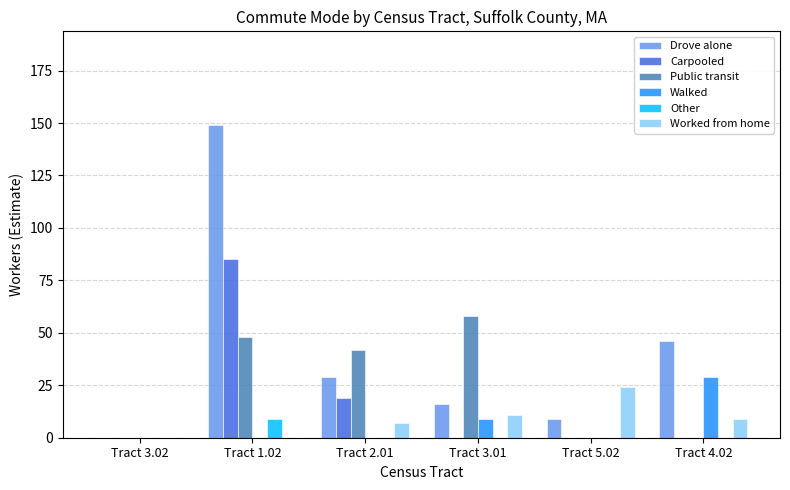

Which category has the highest value in the Worked from home series?

Tract 5.02